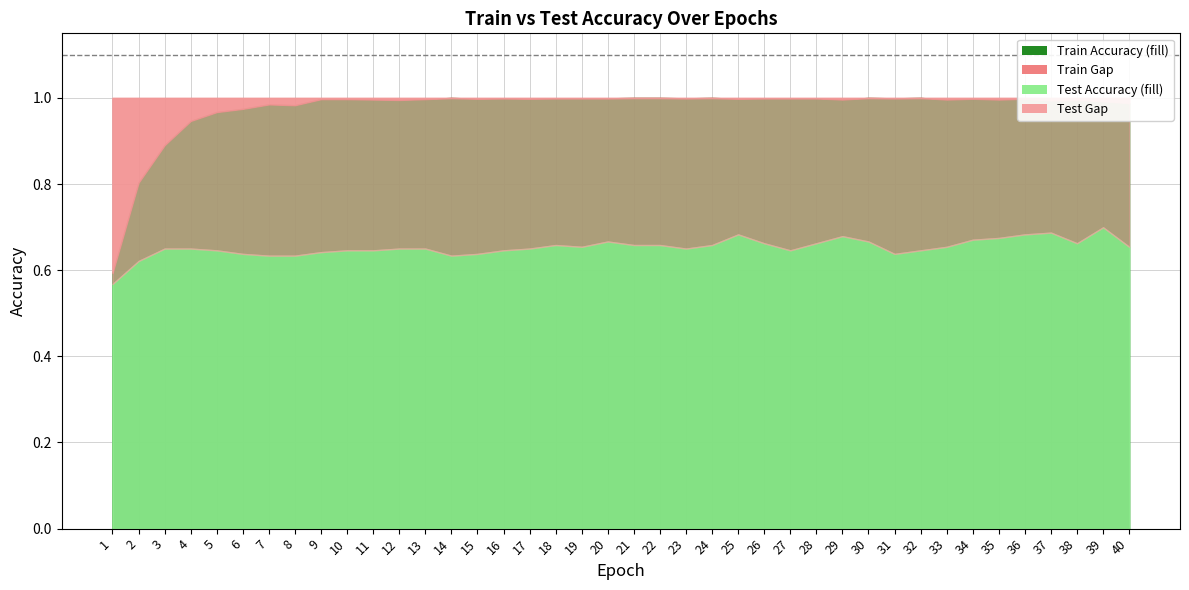

True or false: Test Accuracy has more than 1 points higher than both neighbors.

True